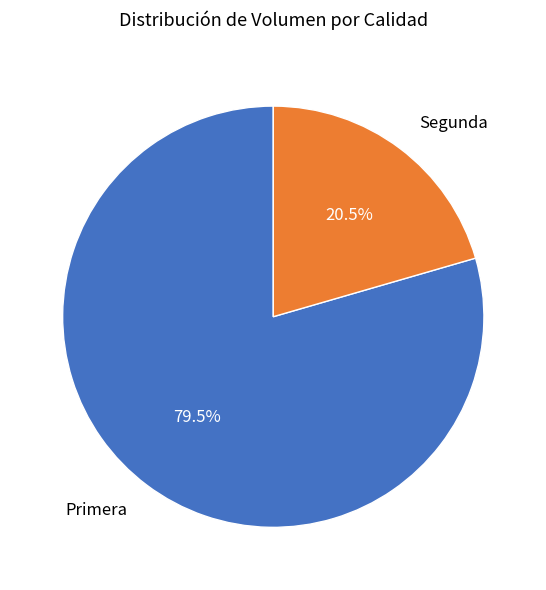

What is the majority slice?

Primera